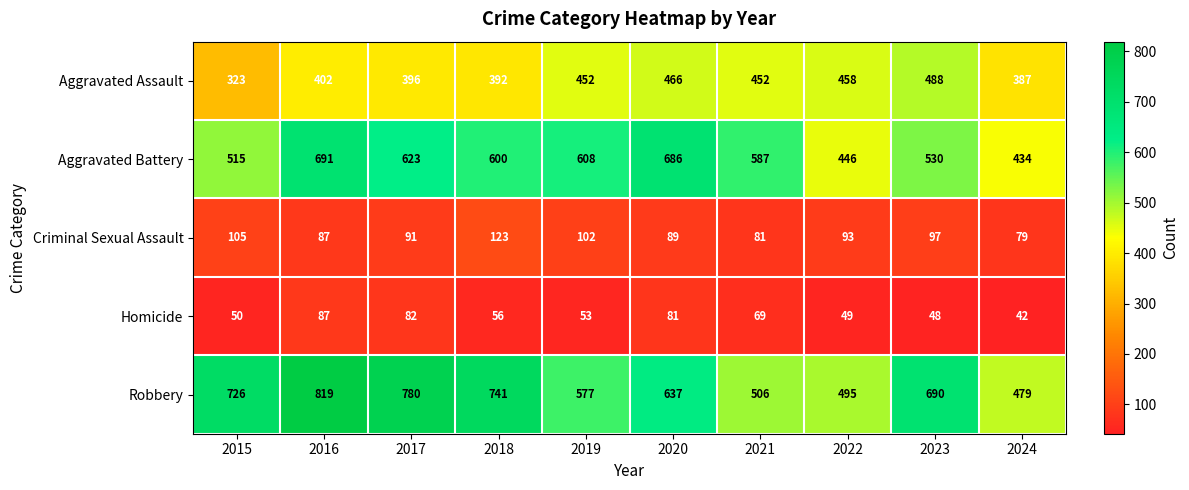

List the labels in order of Criminal Sexual Assault value, smallest first.

2024, 2021, 2016, 2020, 2017, 2022, 2023, 2019, 2015, 2018